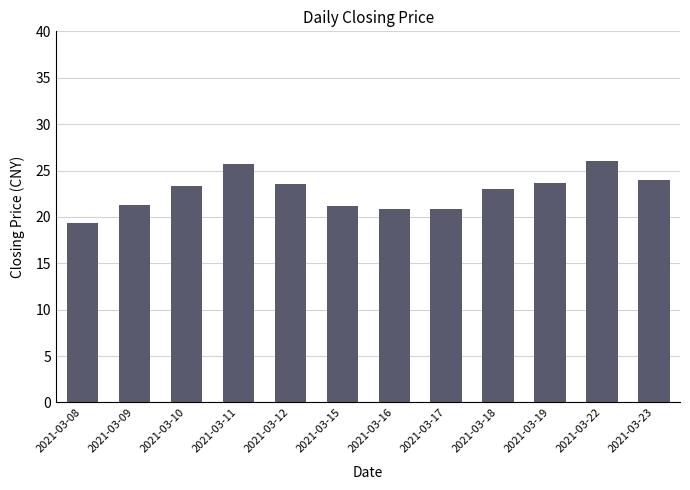

Which category has the lowest value across all series?

2021-03-08